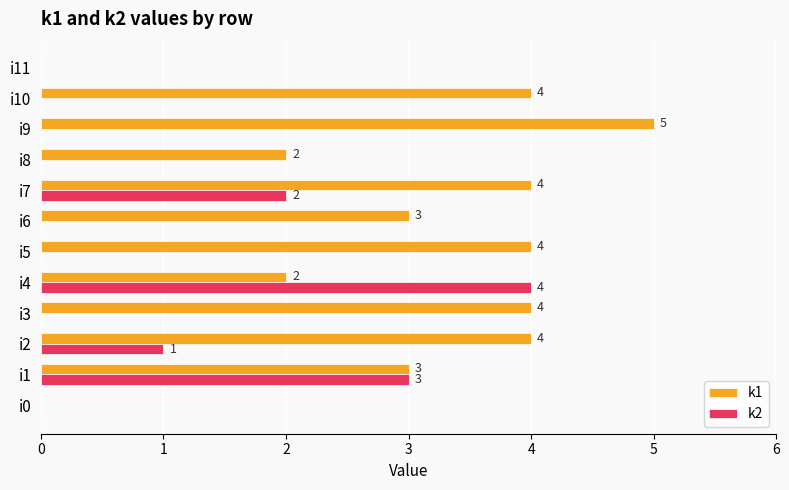

Is the value of k1 at i1 greater than the value of k2 at i9?

Yes